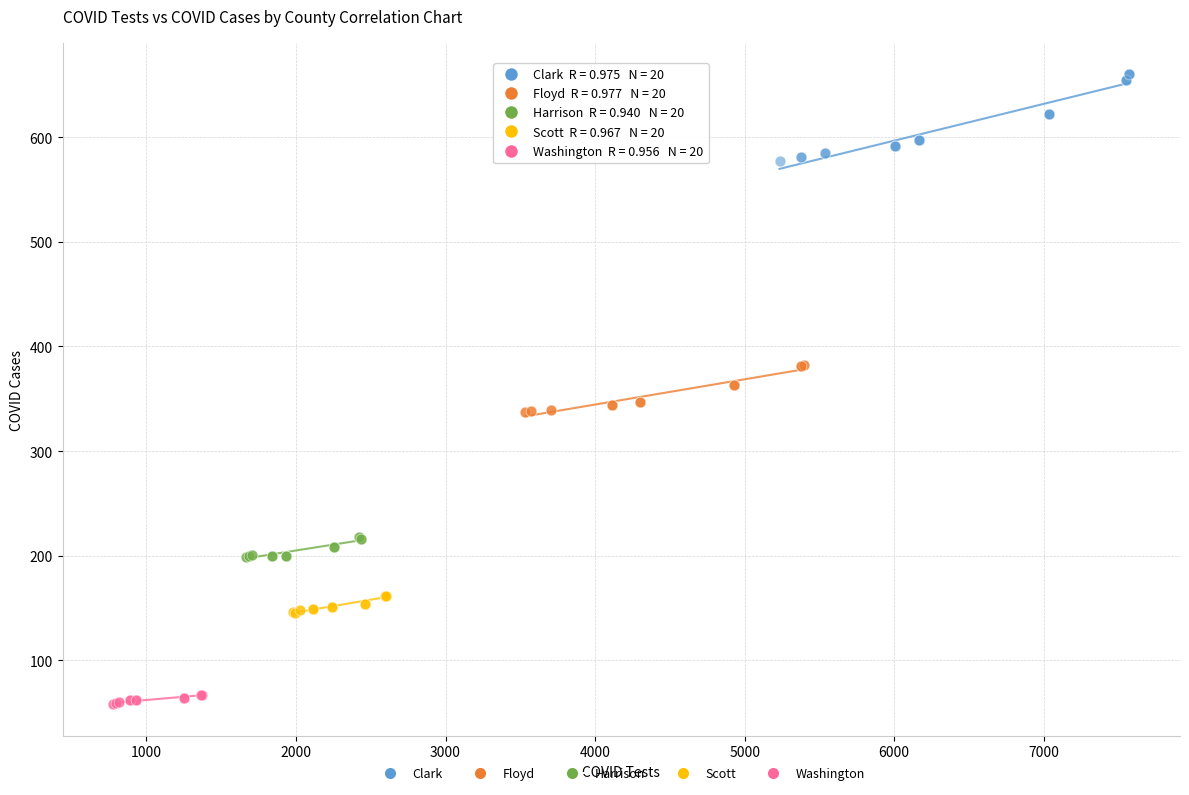

Which series contains the highest Y value?

Clark